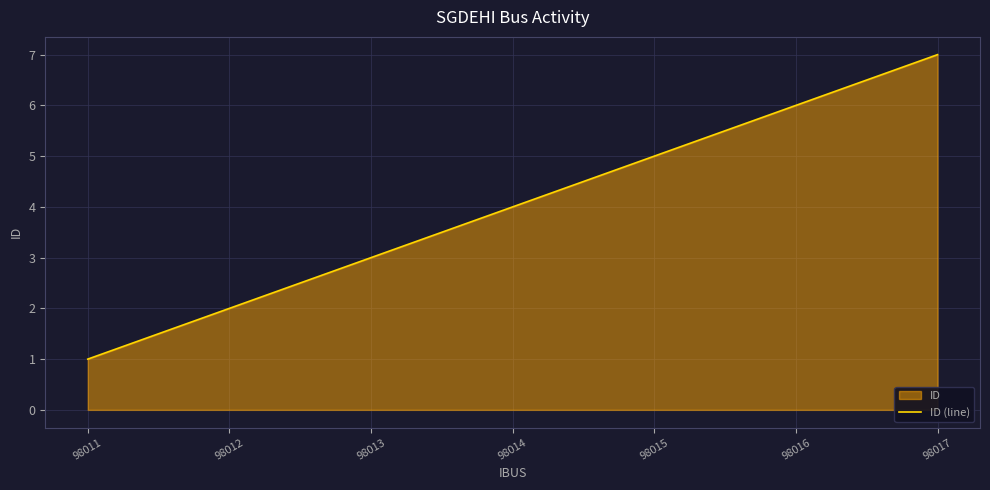

List the labels in order of value, smallest first.

98011, 98012, 98013, 98014, 98015, 98016, 98017